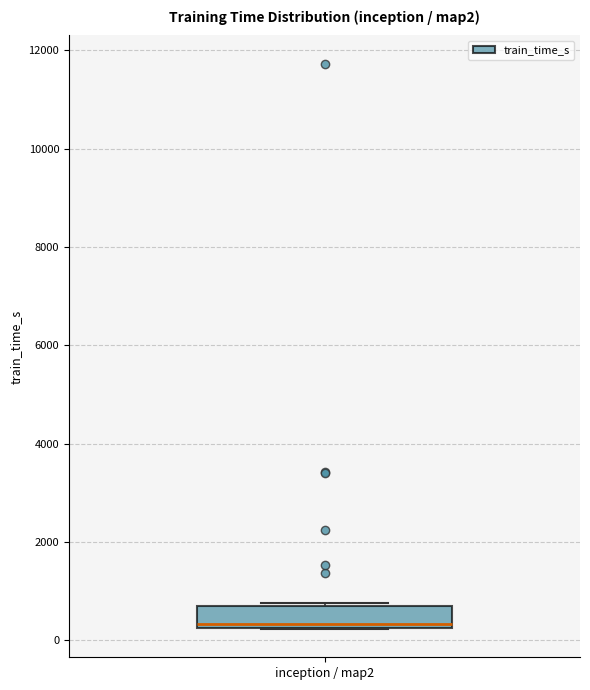

Transcribe this box plot: give where the median line is, the range the box spans, and where the two whiskers end, as read against the y-axis. The values are not printed on the chart, so give them approximately, as read against the axis.

median 400, box 200 to 600, whiskers 200 to 800